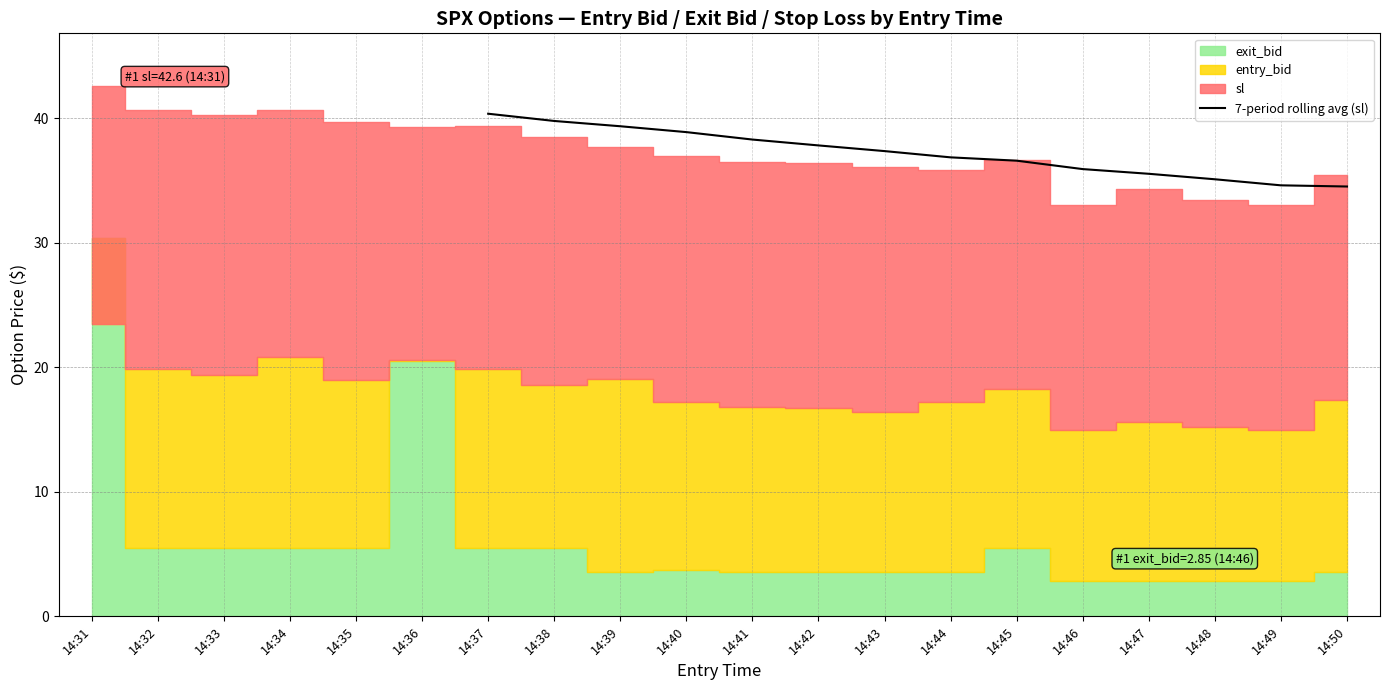

What is the value of the 4th point from the left?

38.9